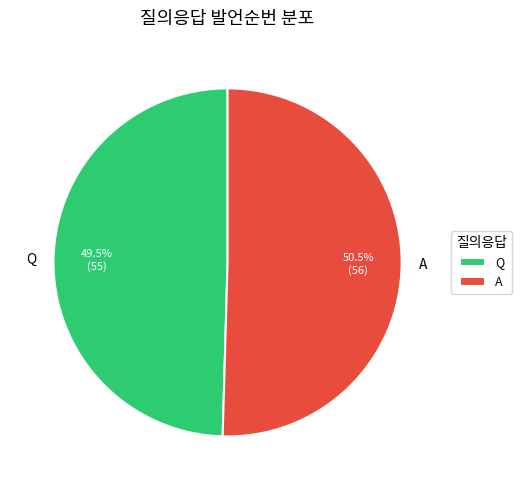

To the nearest percent, what is the combined percentage of Q and A?

100%